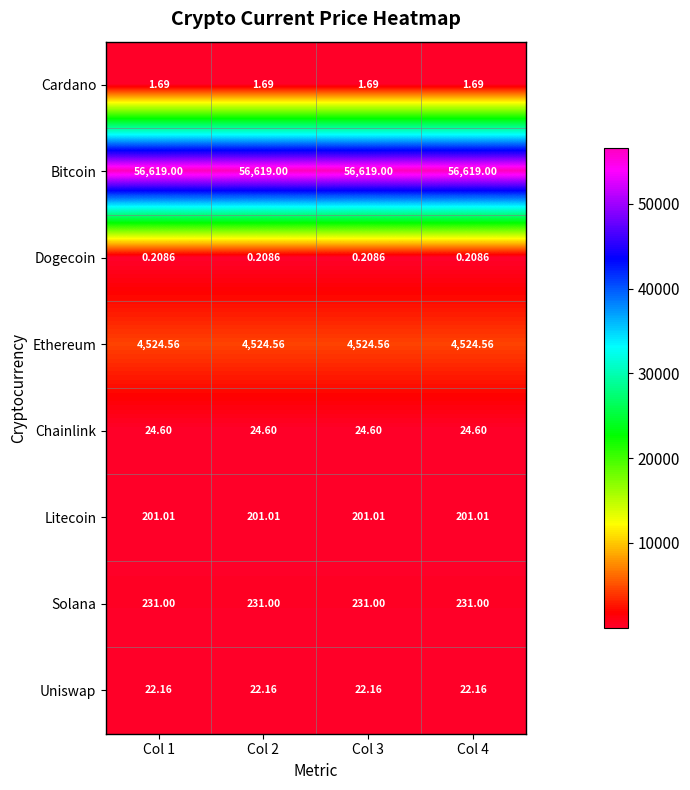

Which series has the largest total across all categories?

Bitcoin